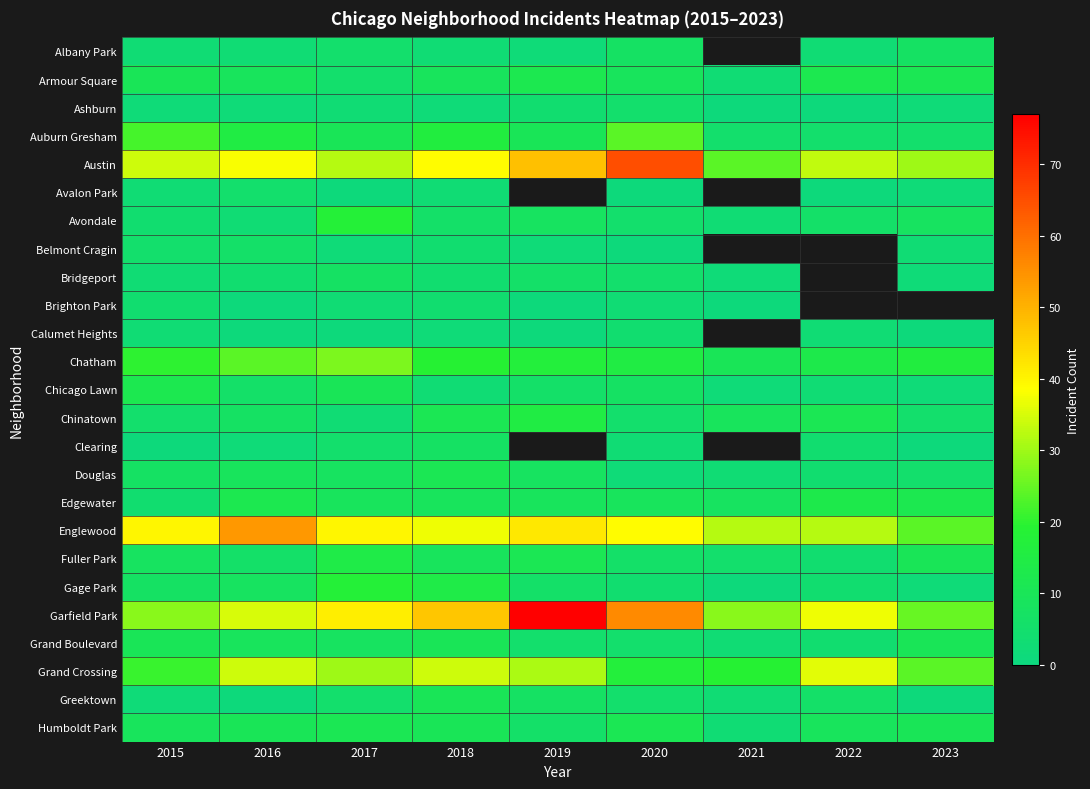

True or false: Fuller Park has a value of 16.7 at 2023.

False